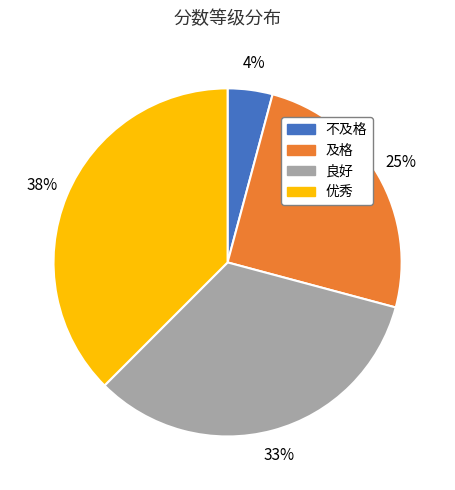

The 优秀 slice represents 25% of the pie. True or false?

False